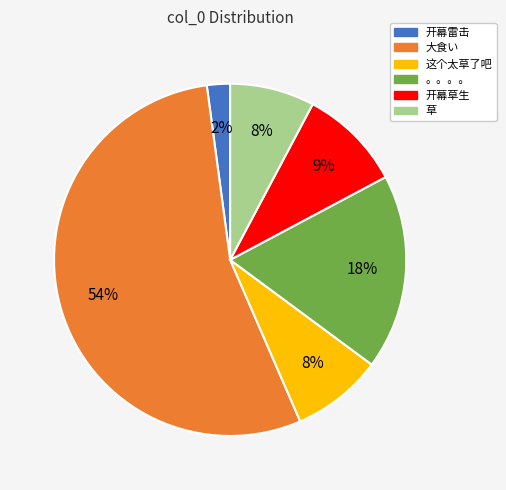

Is it true that 。。。。 is 18% of the pie?

True